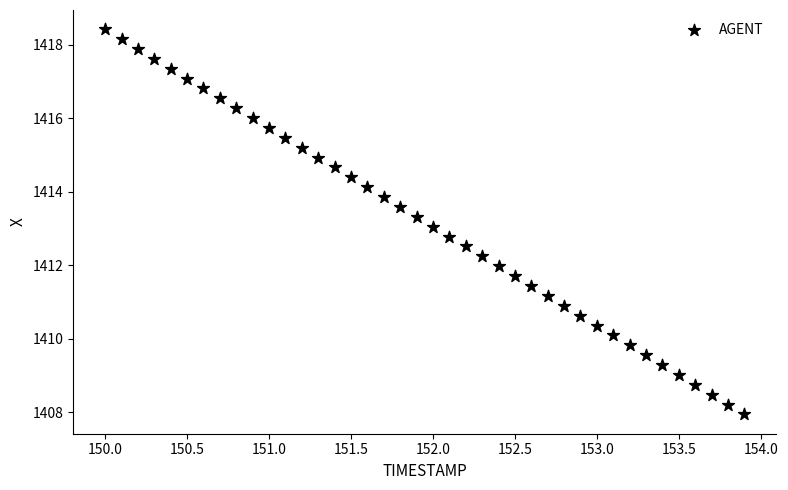

What is the range of X values (max minus min)?

3.9